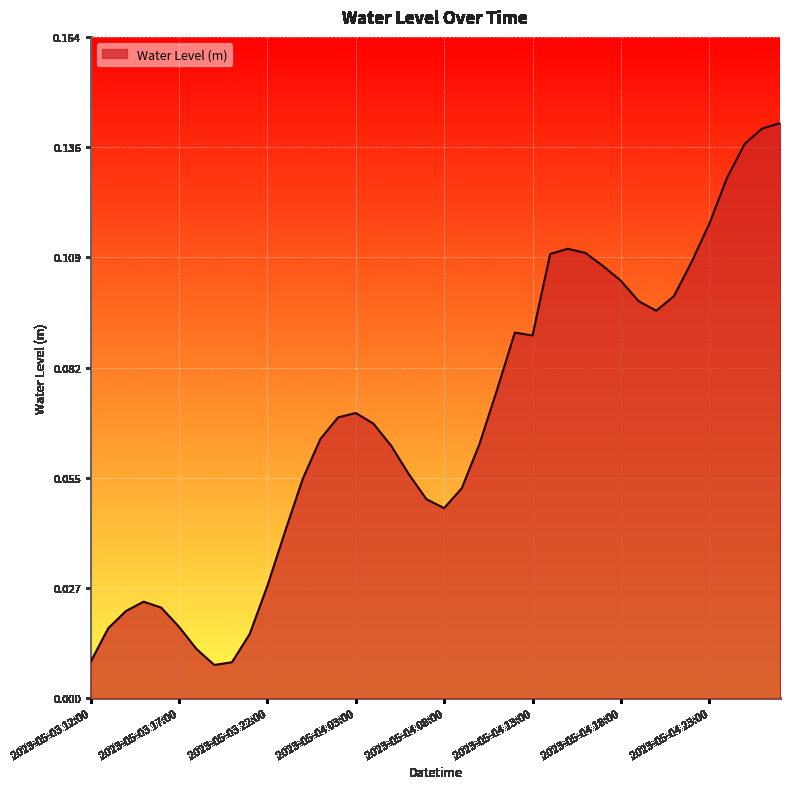

Does the chart display data point markers on the line(s)?

No